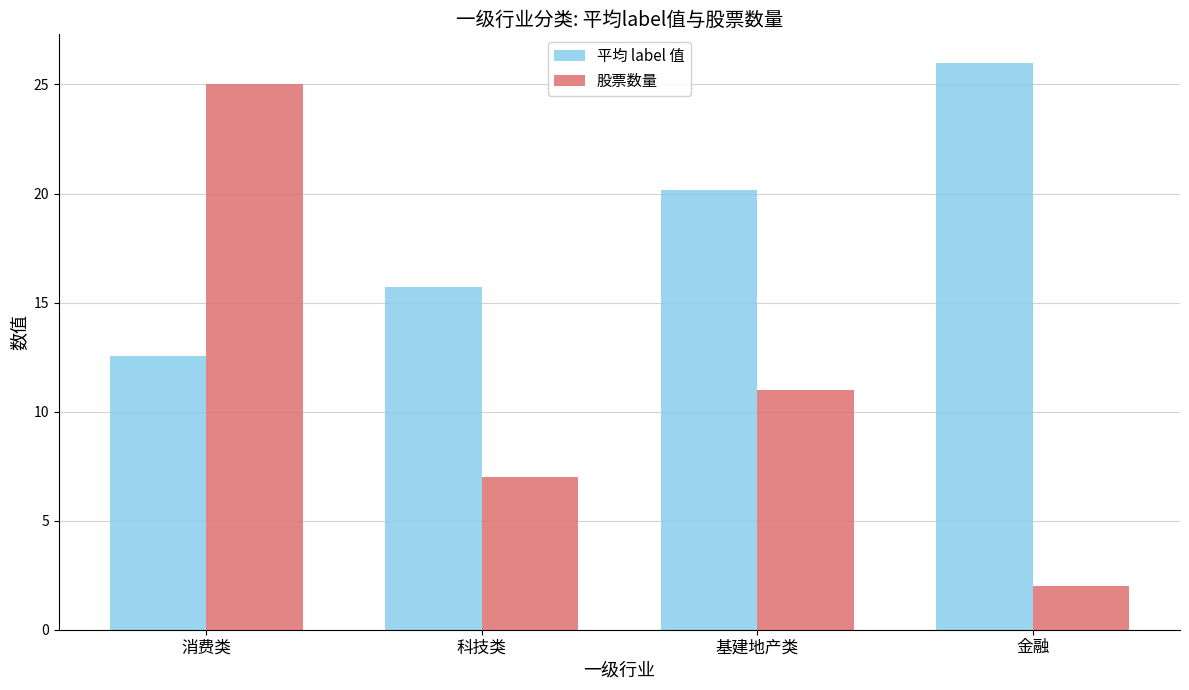

How many bars are there in total?

8